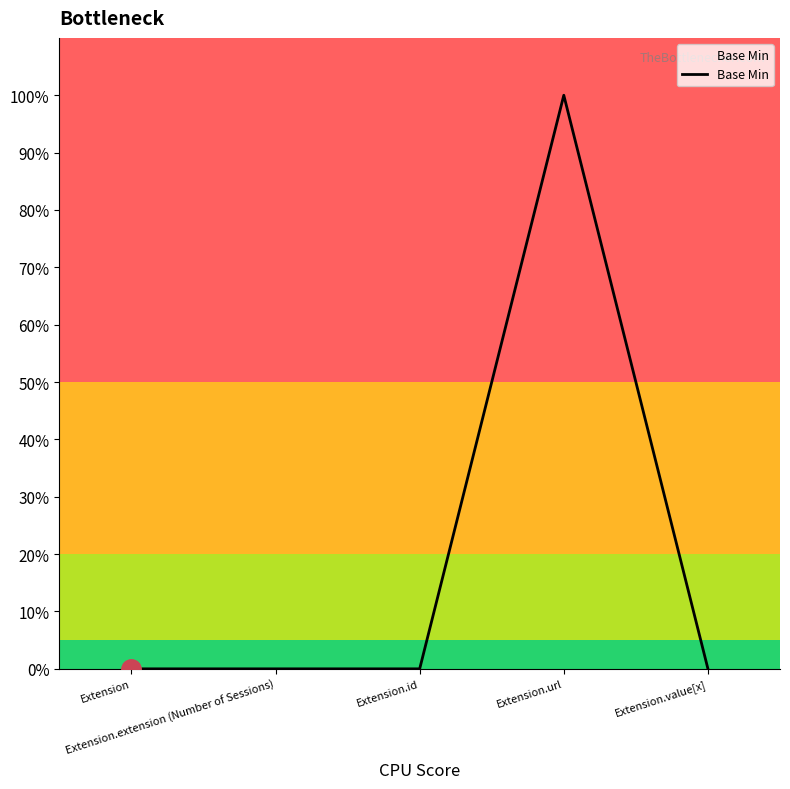

True or false: the data has more than 0 interior local peaks.

True